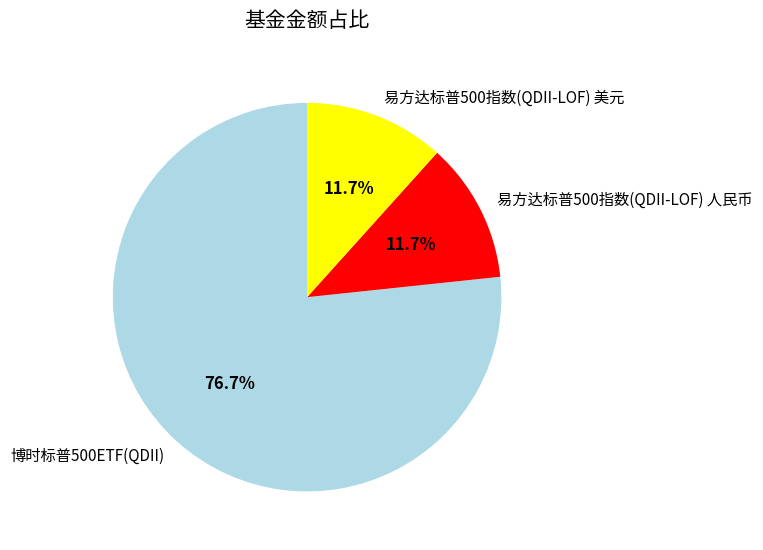

Approximately how many times larger is the value at 易方达标普500指数(QDII-LOF) 人民币 compared to 易方达标普500指数(QDII-LOF) 美元?

1.0